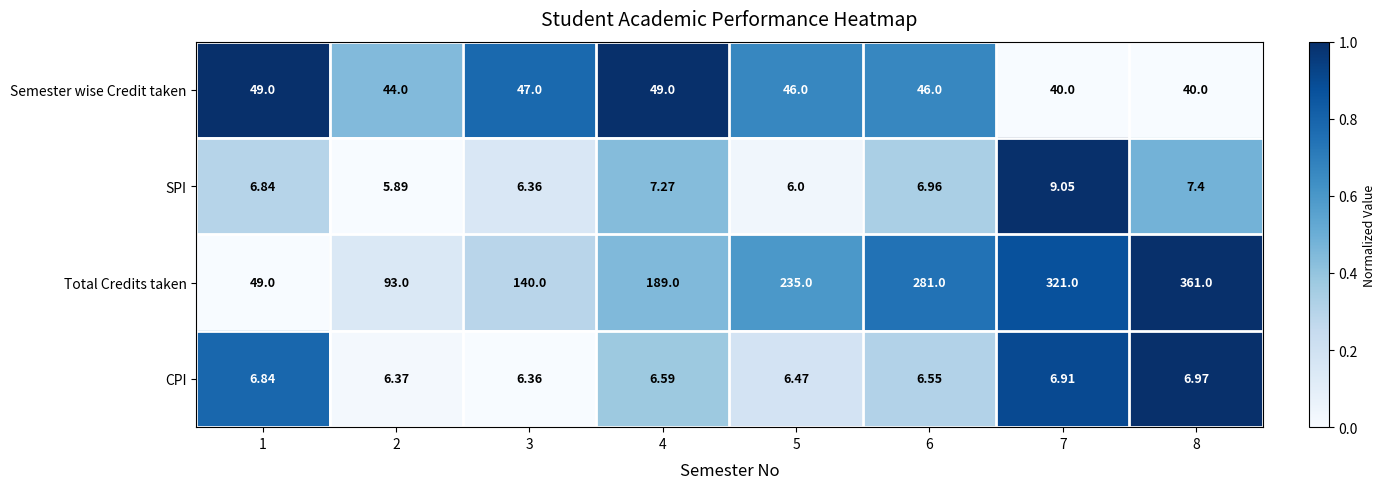

Between 6 and 7, which series saw the biggest shift?

Total Credits taken